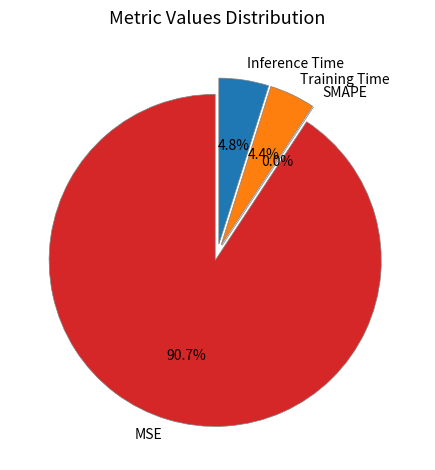

To the nearest percent, what is the average slice percentage?

25%